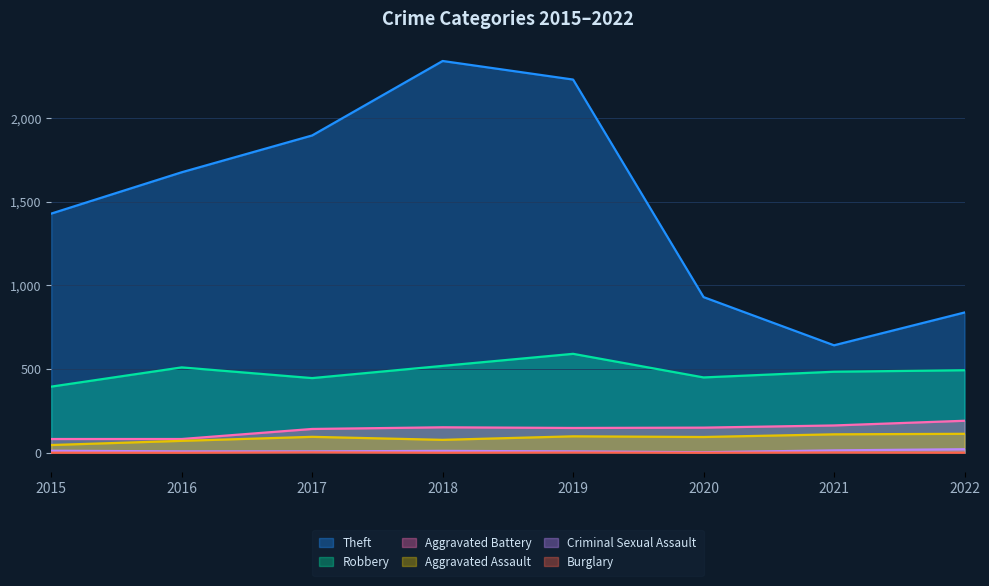

What is the average value of the Criminal Sexual Assault series?

11